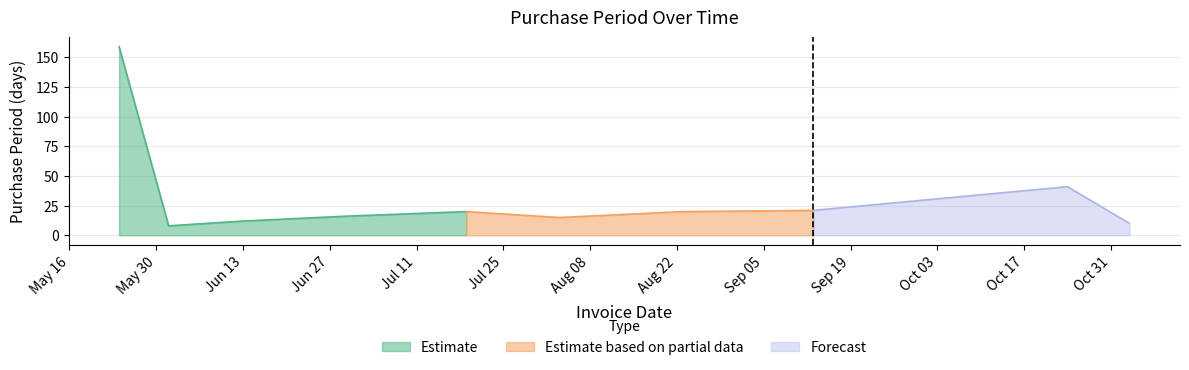

What is the lowest value of the Estimate series?

8